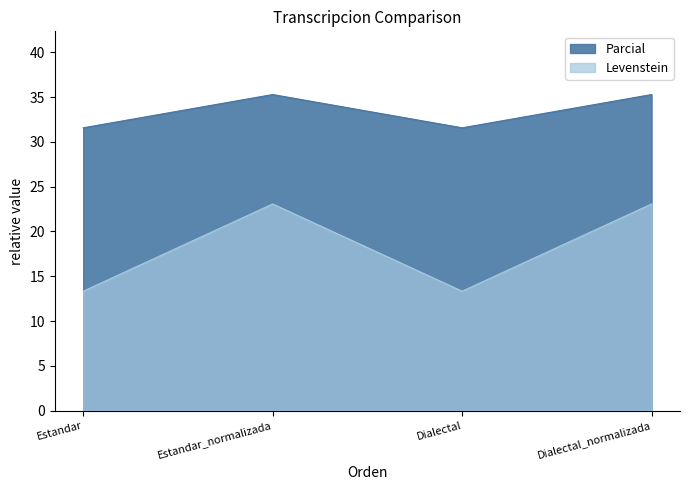

Rank the series by their maximum value, from lowest to highest.

Parcial, Levenstein